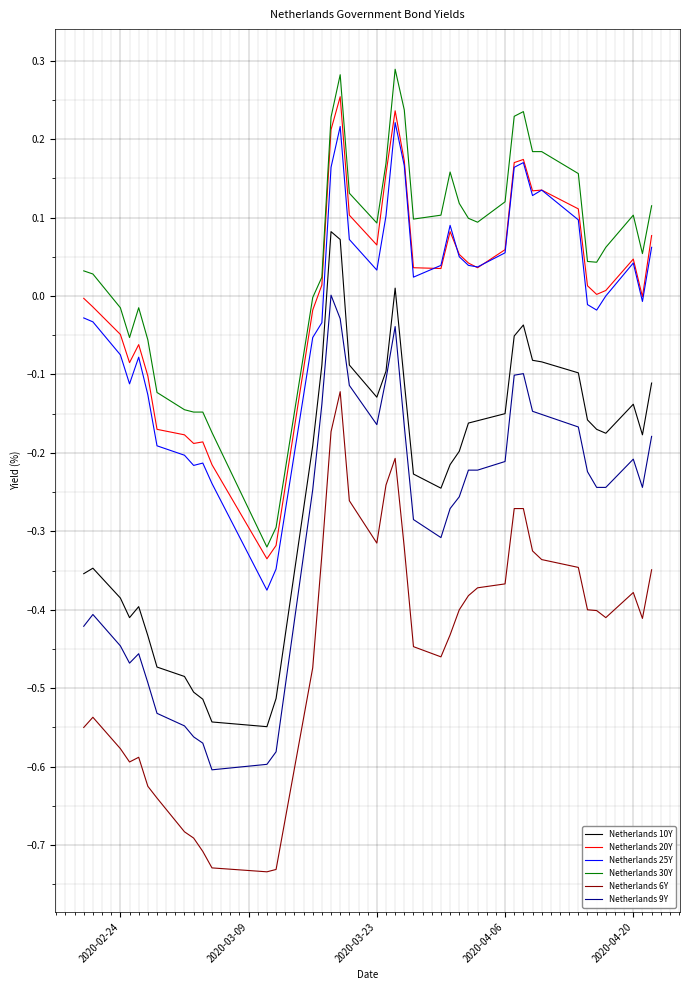

True or false: Netherlands 25Y and Netherlands 30Y cross at least once.

False